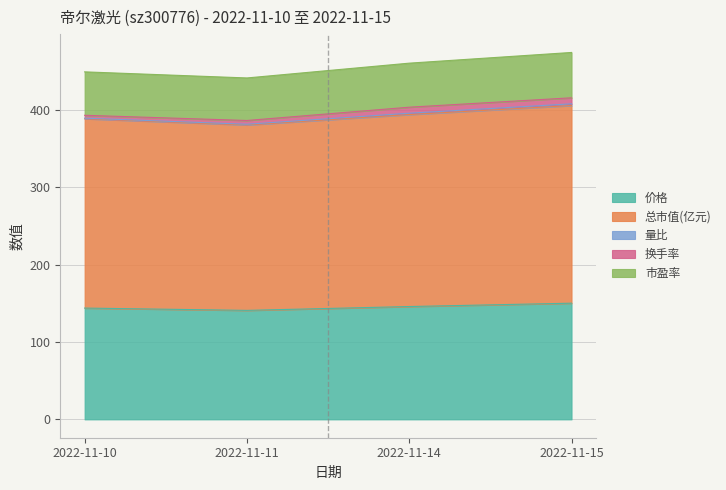

Which category has the lowest value across all series?

2022-11-11